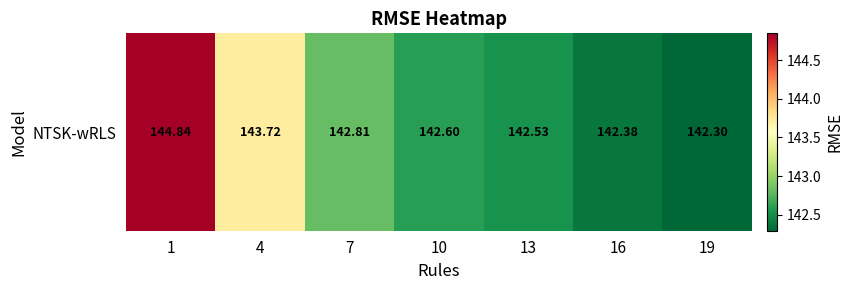

What is the difference between the second highest and minimum values?

1.4